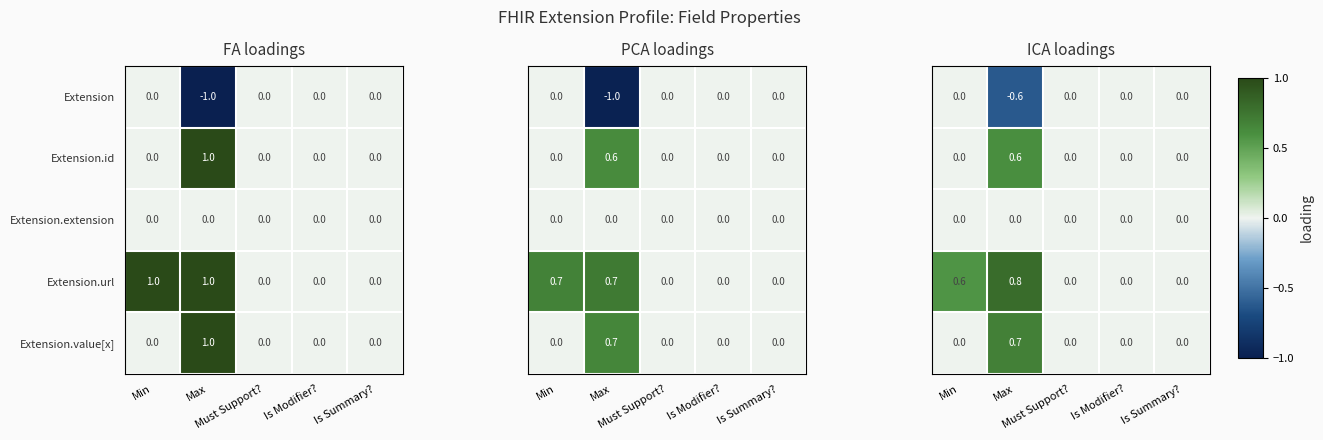

Is it true that Extension equals 0.4 at Is Summary??

False